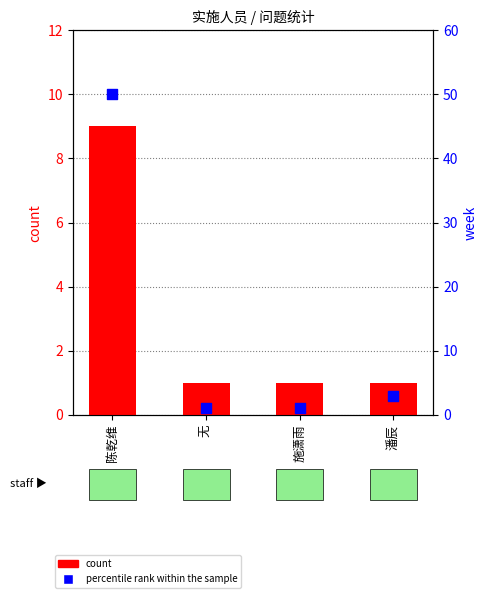

Which series has the largest total across all categories?

percentile rank within the sample